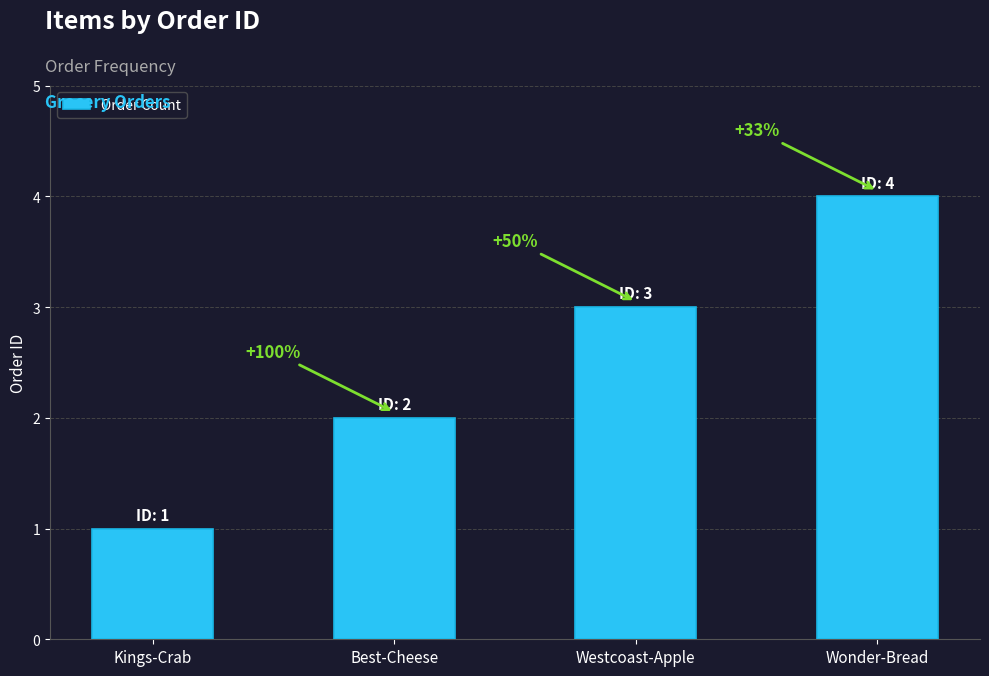

How many bars are there in total?

4